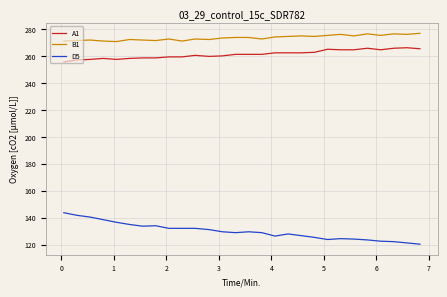

True or false: D5 and B1 cross at least once.

False